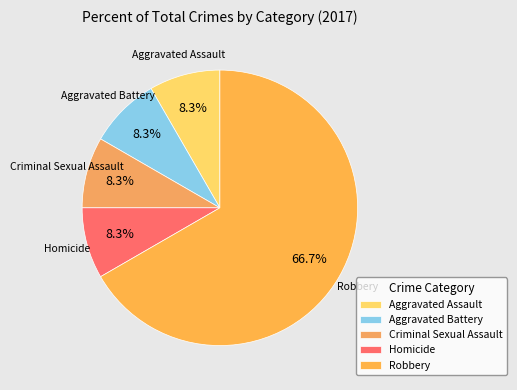

What is the ratio of the value at Homicide to the value at Criminal Sexual Assault?

1.0